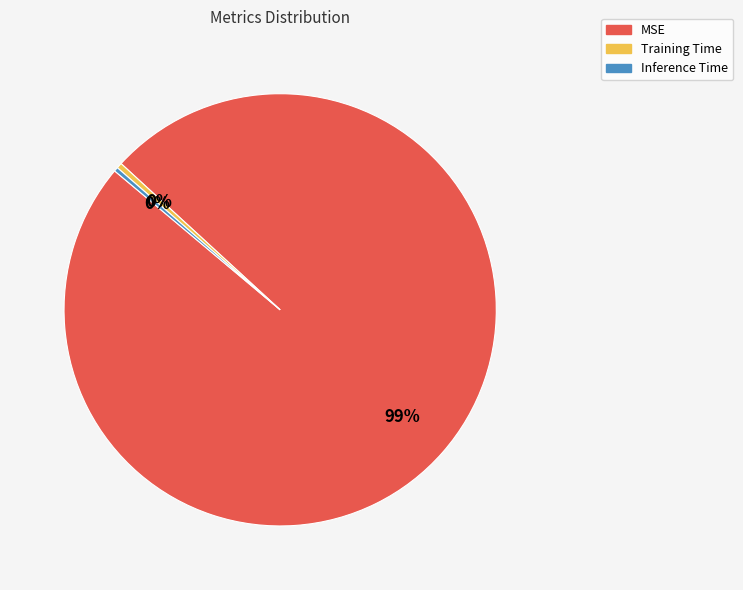

Which has a higher value, MSE or Inference Time?

MSE